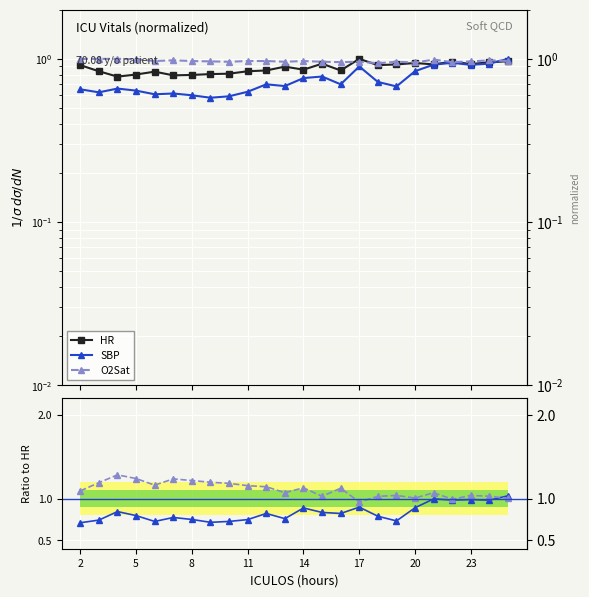

What is the sum of all SBP/HR values?

20.0